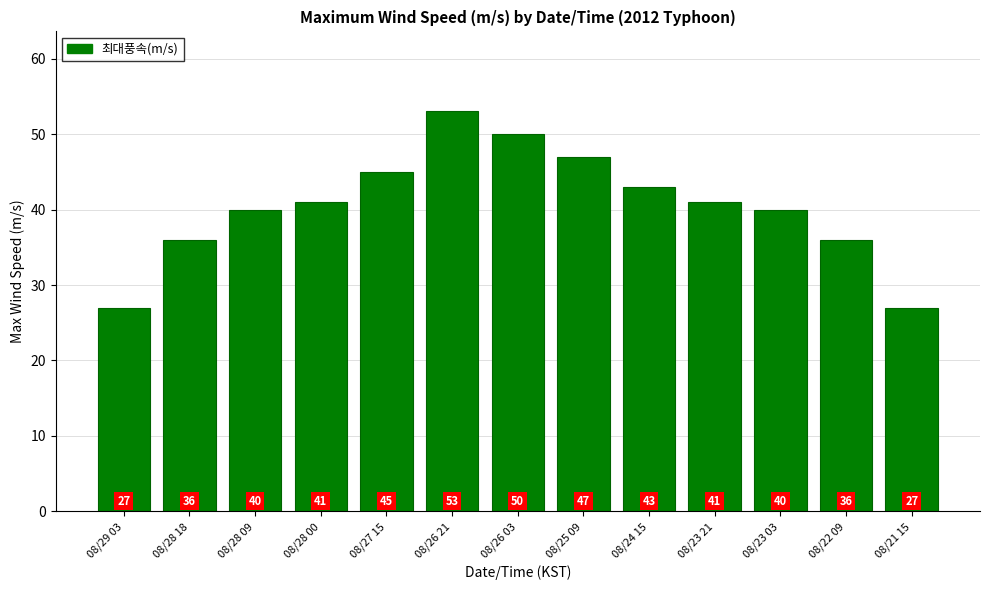

Reading left to right, transcribe all the data shown in this chart.

08/29 03=27	08/28 18=36	08/28 09=40	08/28 00=41	08/27 15=45	08/26 21=53	08/26 03=50	08/25 09=47	08/24 15=43	08/23 21=41	08/23 03=40	08/22 09=36	08/21 15=27